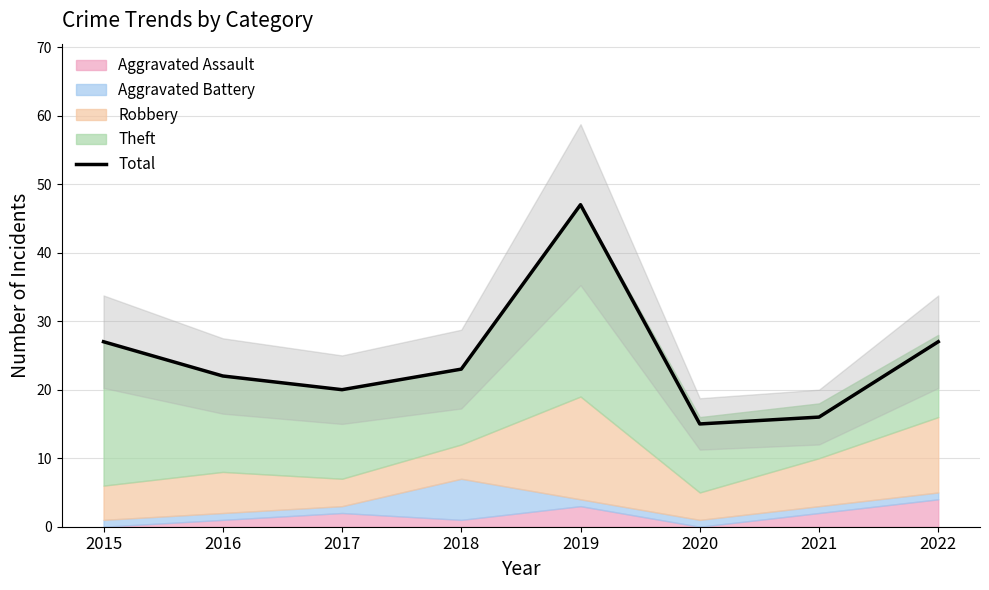

True or false: there are more than 1 points higher than both neighbors.

False